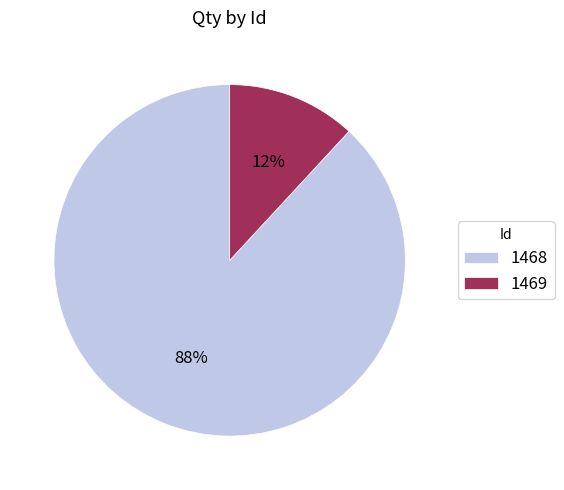

To the nearest percent, what is the average slice percentage?

50%